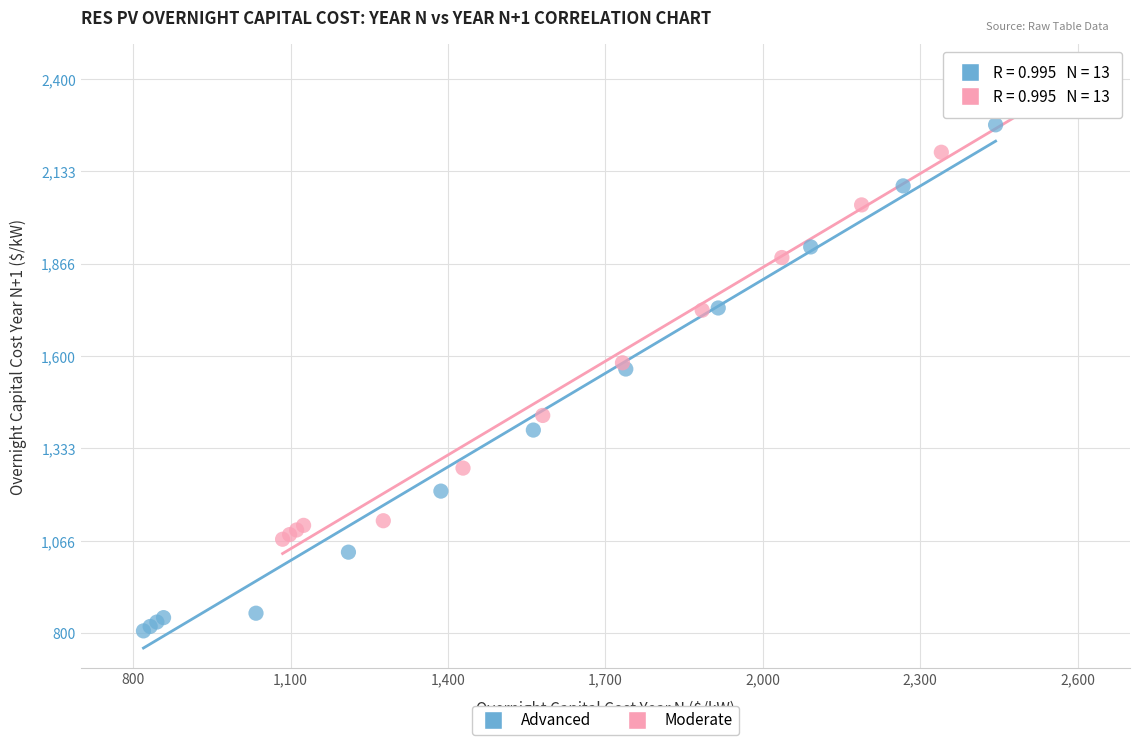

Which series contains the highest Y value?

Moderate